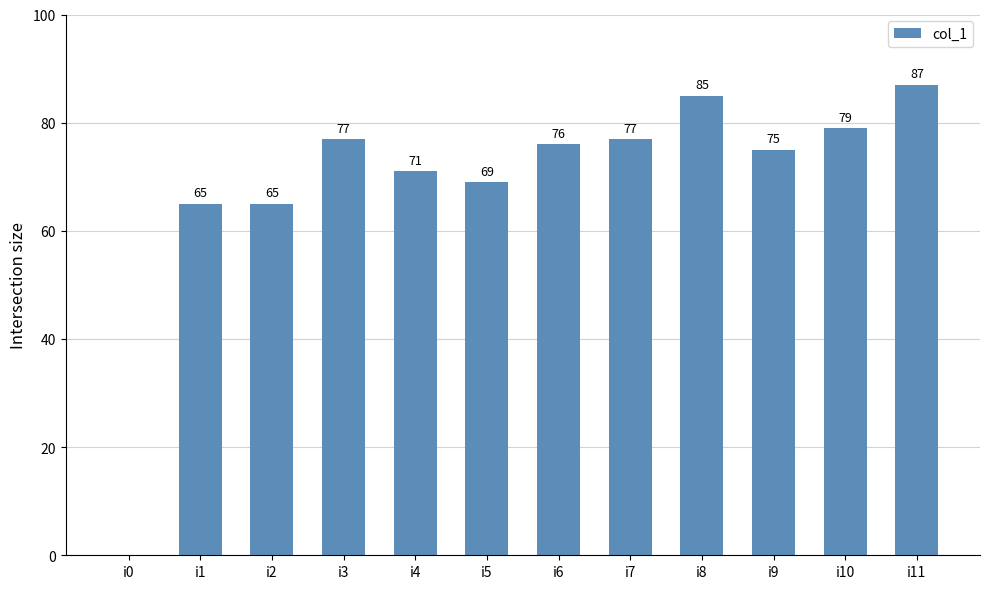

Between i9 and i4, which is larger?

i9